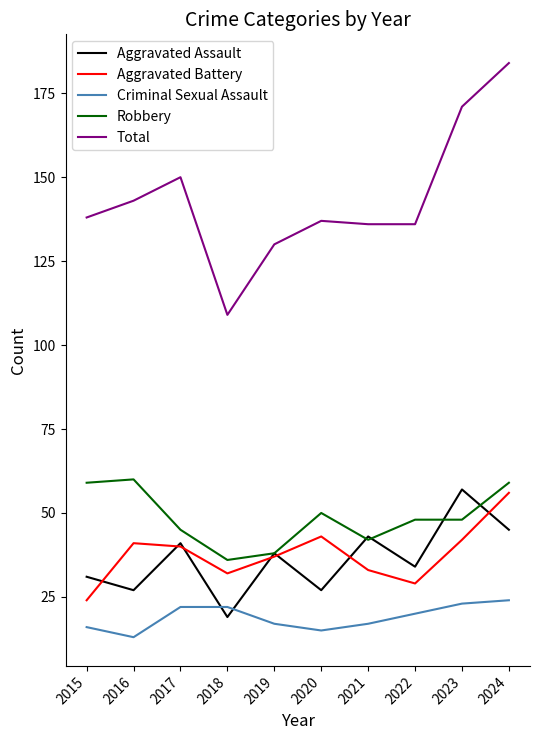

Which series changed the most between 2022 and 2024?

Total